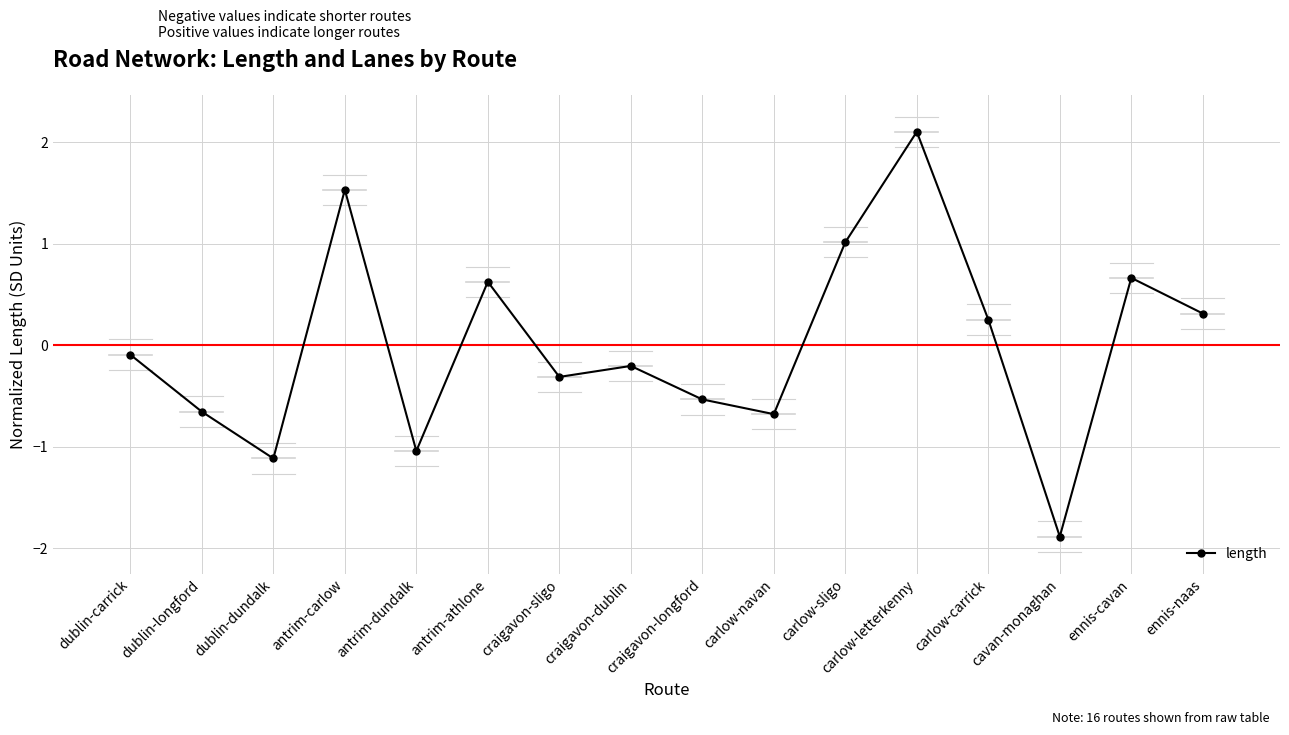

The value at dublin-dundalk is -1.1. True or false?

True